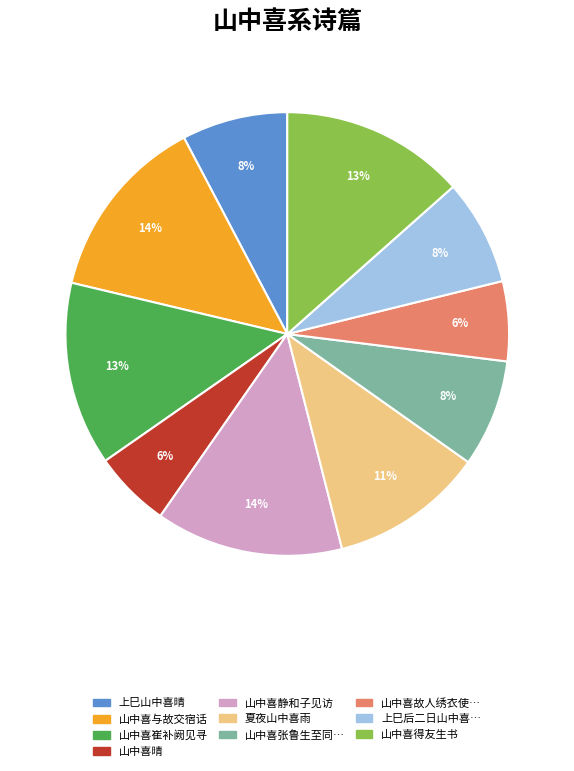

To the nearest percent, what is the average slice percentage?

10%